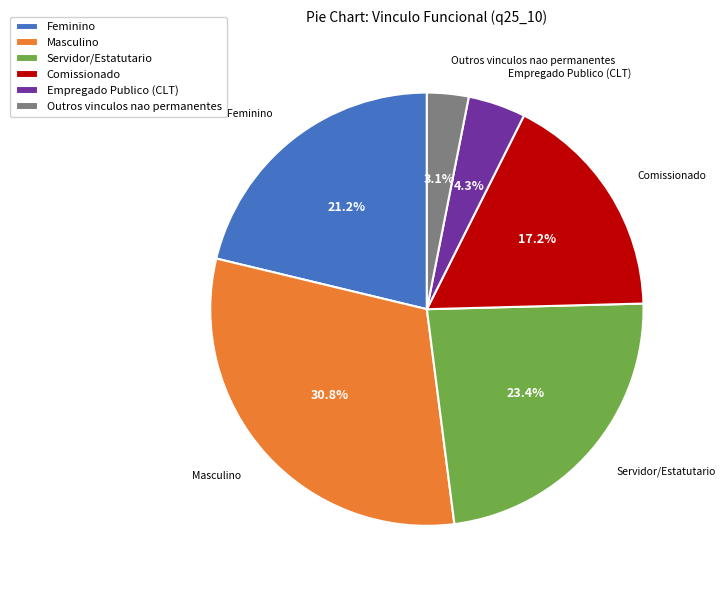

What percentage is the Feminino slice, to the nearest percent?

21%